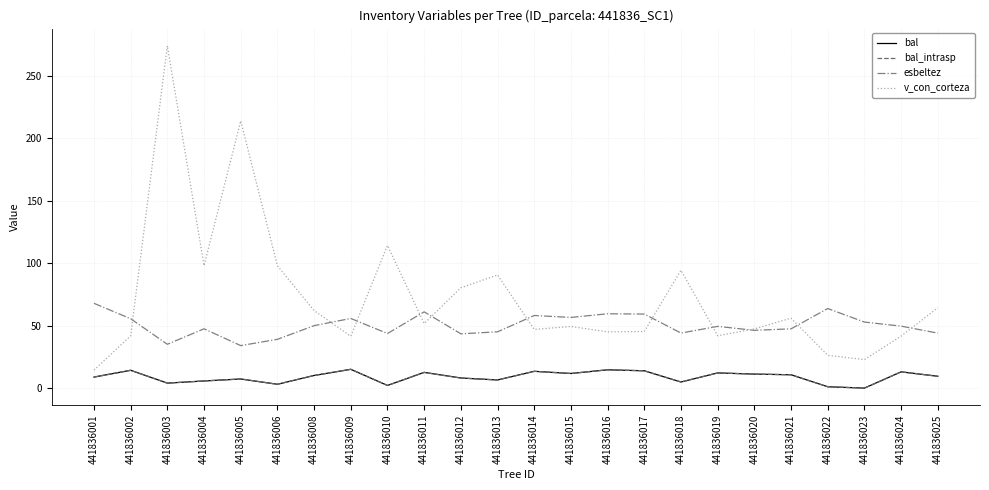

What is the sum of the v_con_corteza values at 441836006 and 441836022?

124.1